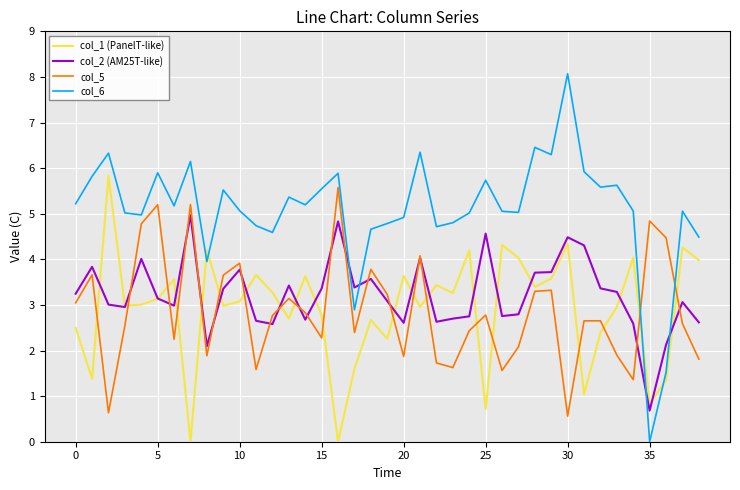

Which series has the widest spread of values?

col_6